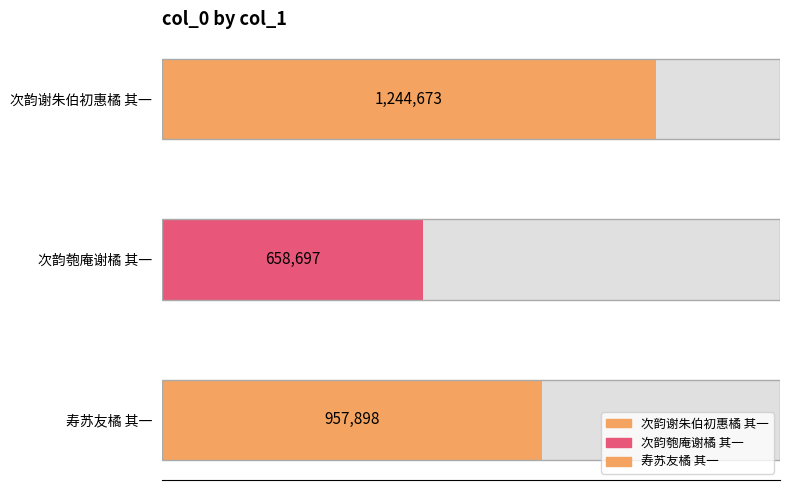

What value does the data have at 次韵匏庵谢橘 其一, to the nearest 10?

658700